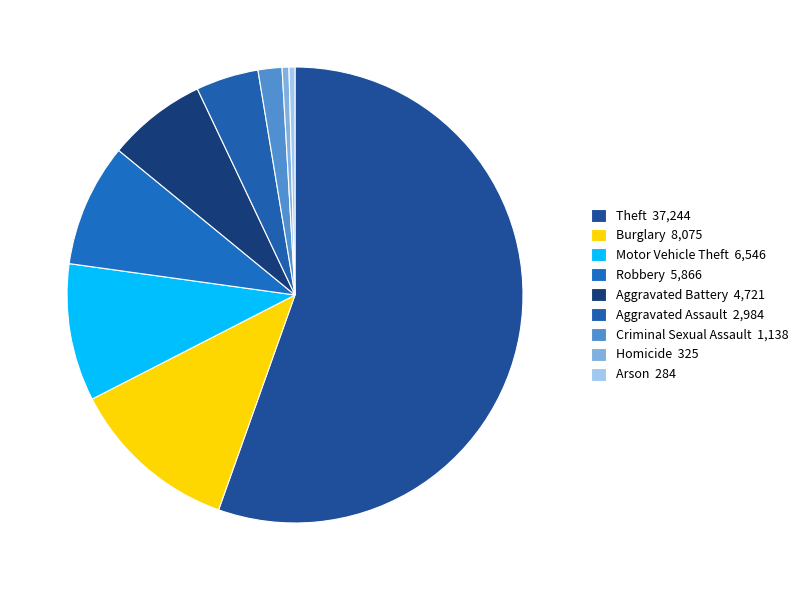

Does Aggravated Battery represent more than half of the total?

No